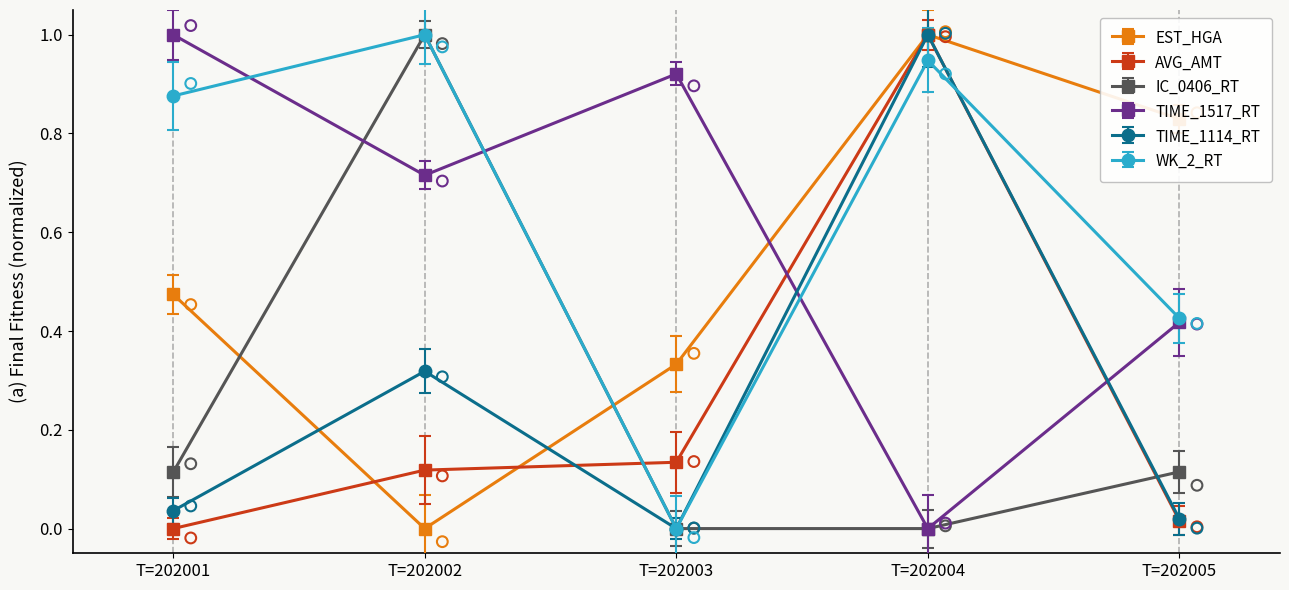

True or false: IC_0406_RT has more than 2 interior local peaks.

False